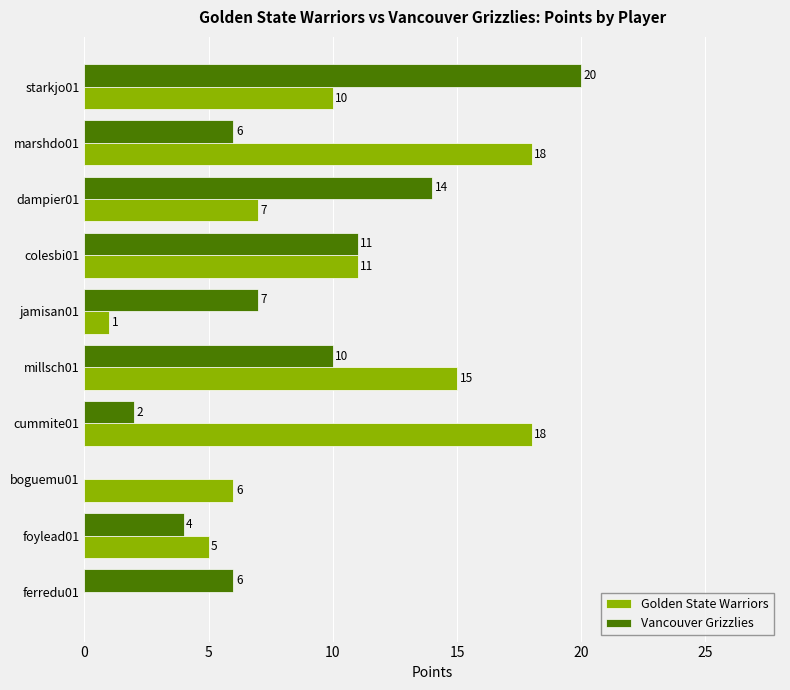

Between dampier01 and colesbi01, which series saw the biggest shift?

Golden State Warriors